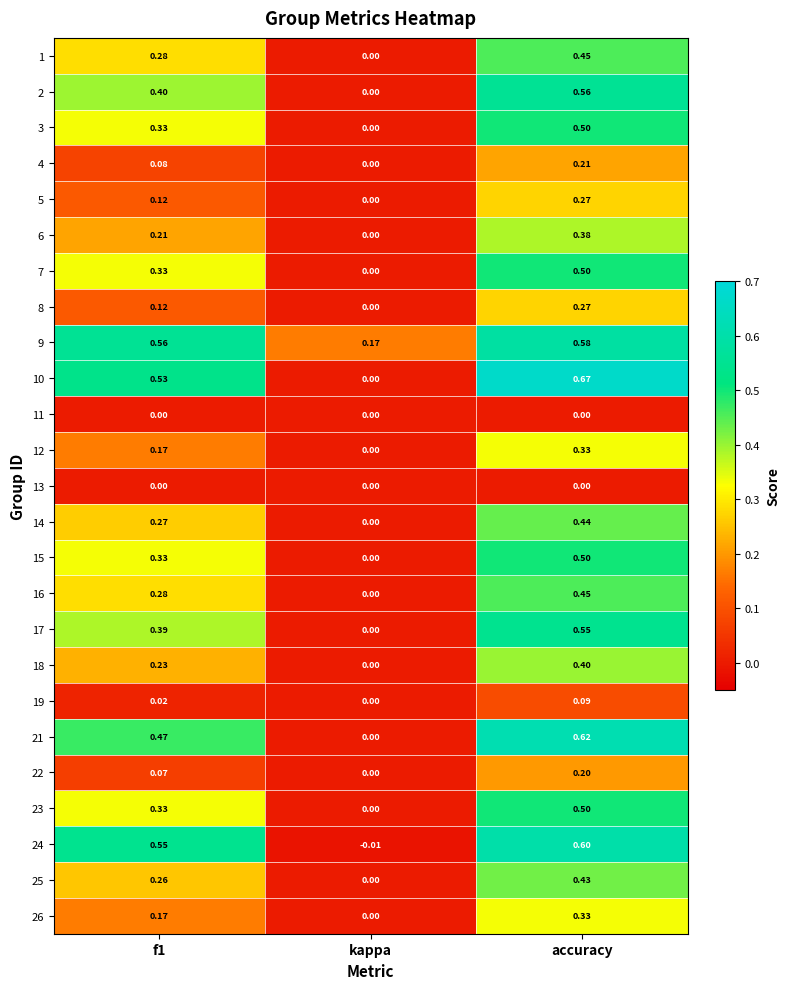

At which category is the sum across all series the highest?

accuracy